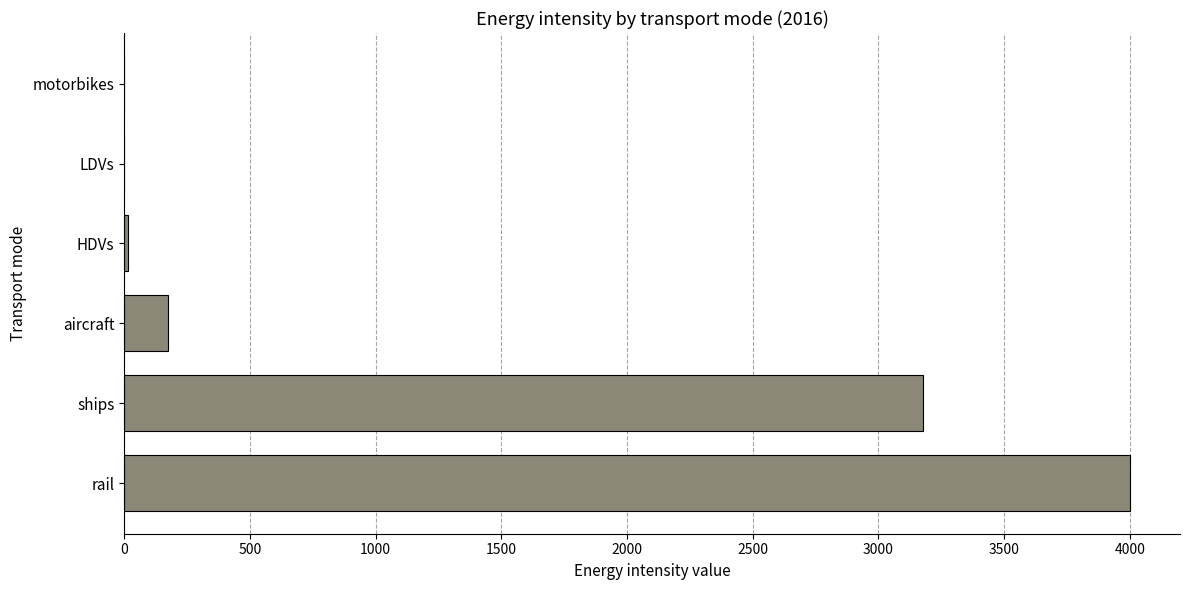

What is the sum of all values?

7367.8